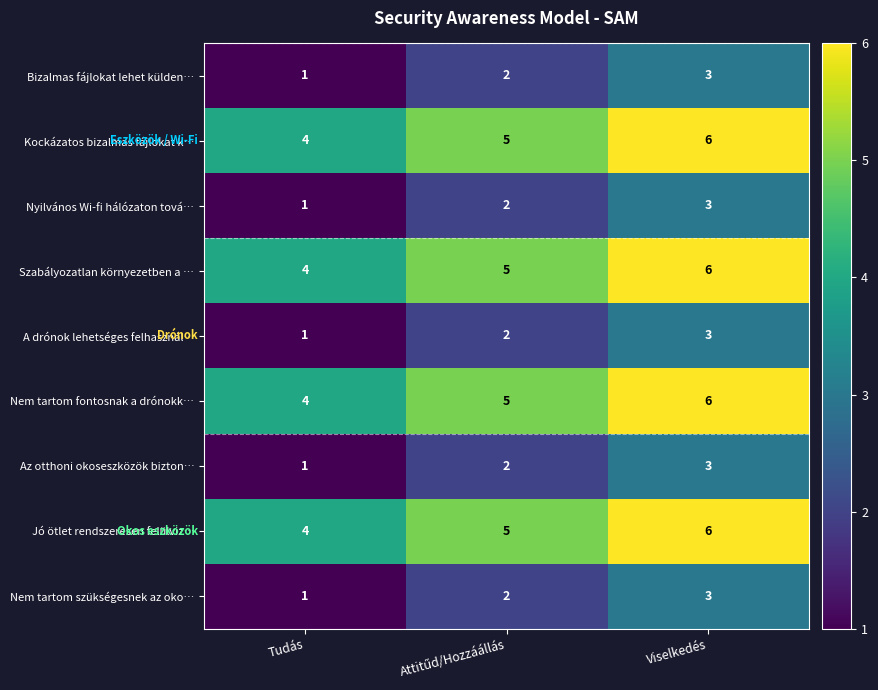

Reading right to left, extract all data points from this chart.

Bizalmas fájlokat lehet külden…: 3	2	1
Kockázatos bizalmas fájlokat k…: 6	5	4
Nyilvános Wi-fi hálózaton tová…: 3	2	1
Szabályozatlan környezetben a …: 6	5	4
A drónok lehetséges felhasznál…: 3	2	1
Nem tartom fontosnak a drónokk…: 6	5	4
Az otthoni okoseszközök bizton…: 3	2	1
Jó ötlet rendszeresen felülviz…: 6	5	4
Nem tartom szükségesnek az oko…: 3	2	1